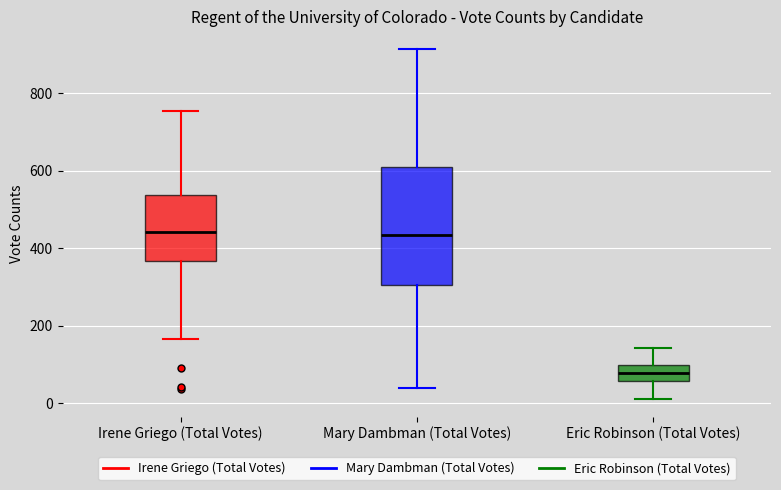

Reading left to right, read every box against the y-axis: the position of its median line, the range the box covers, and the ends of its whiskers. The values are not printed on the chart, so give them approximately, as read against the axis.

Irene Griego (Total Votes): median 440, box 360 to 540, whiskers 160 to 760
Mary Dambman (Total Votes): median 440, box 300 to 600, whiskers 40 to 920
Eric Robinson (Total Votes): median 80, box 60 to 100, whiskers 20 to 140